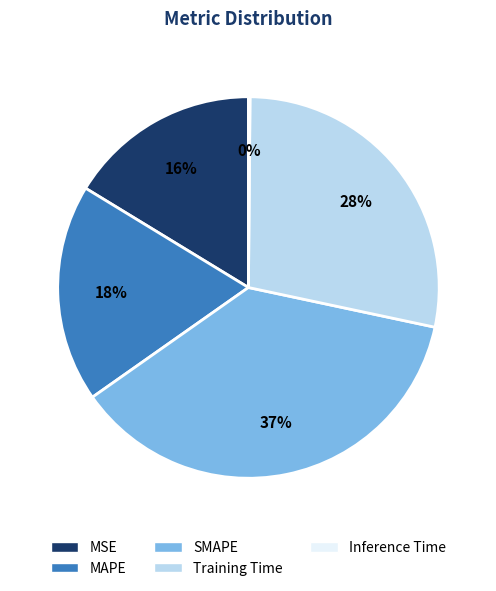

What is the largest slice in the pie chart?

SMAPE